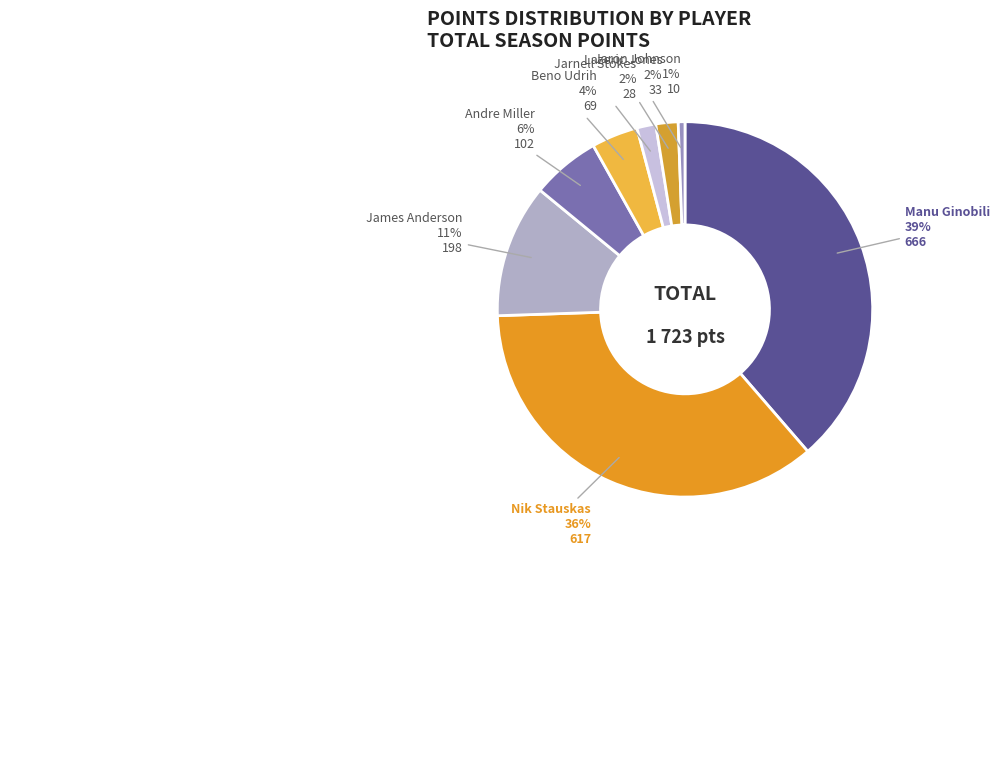

Count the number of slices in the pie.

8